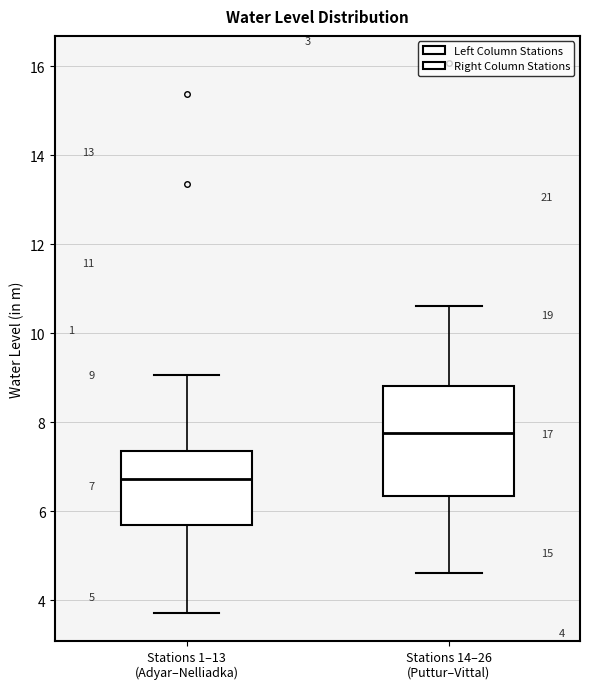

Which box has the lowest median line?

Stations 1–13 (Adyar–Nelliadka)